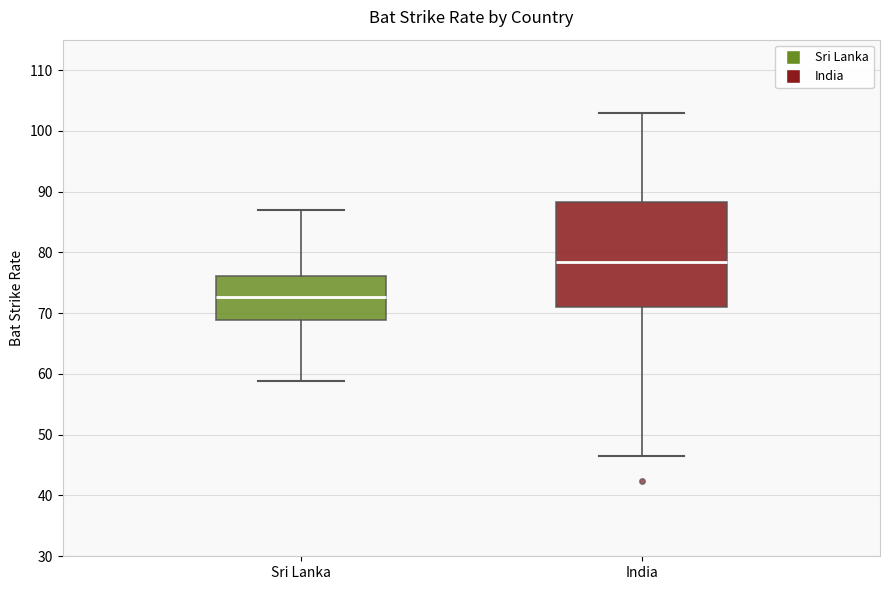

Reading left to right, transcribe this box plot: for each box, give where its median line is, the range the box spans, and where its two whiskers end, as read against the y-axis. The values are not printed on the chart, so give them approximately, as read against the axis.

Sri Lanka: median 73, box 69 to 76, whiskers 59 to 87
India: median 78, box 71 to 88, whiskers 46 to 103